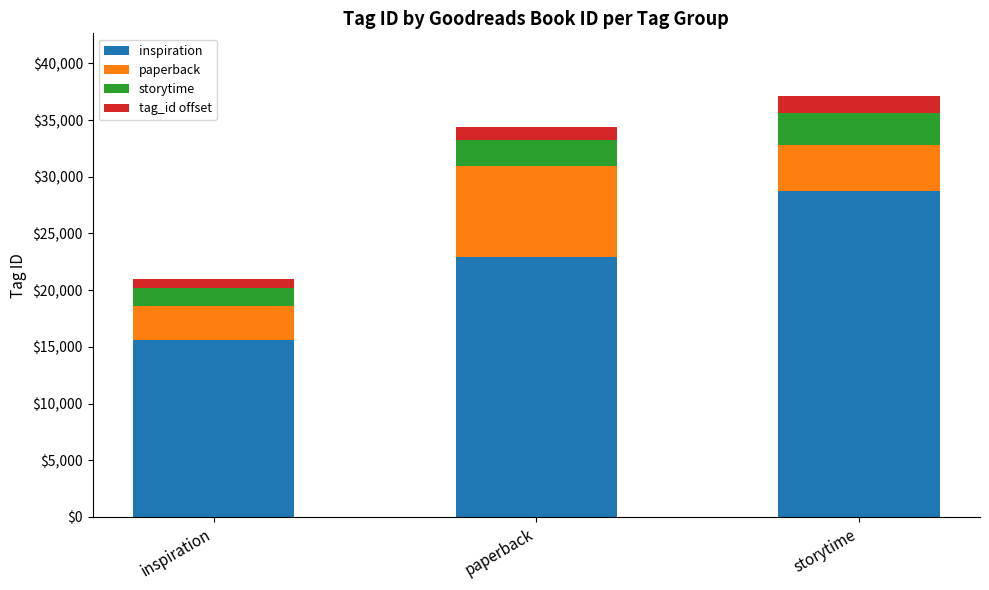

What is the total value across all series at paperback?

34385.6